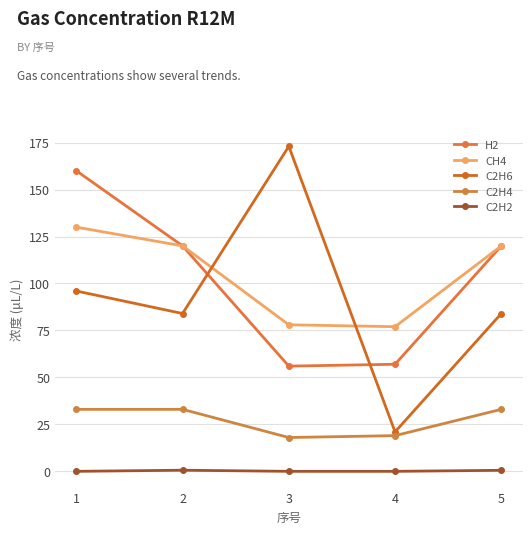

What is the total value across all series at 2?

357.6